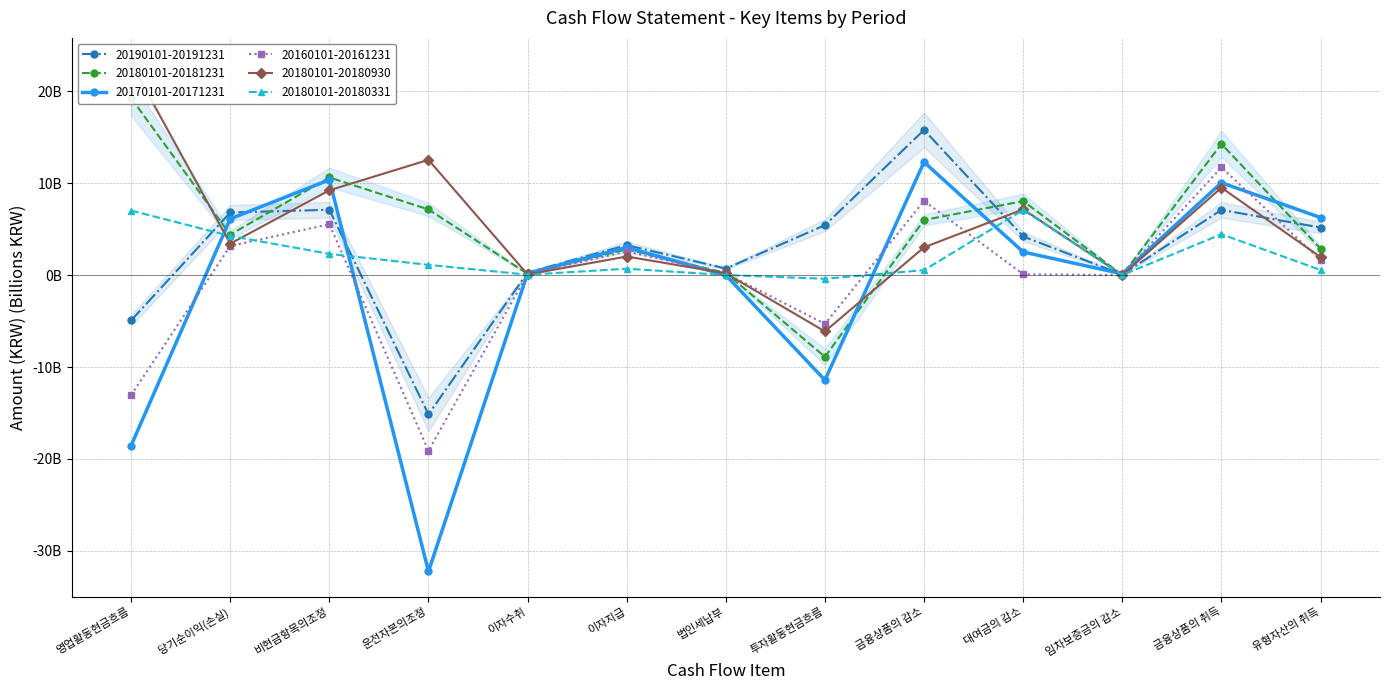

How many interior local peaks does the 20190101-20191231 series have?

4